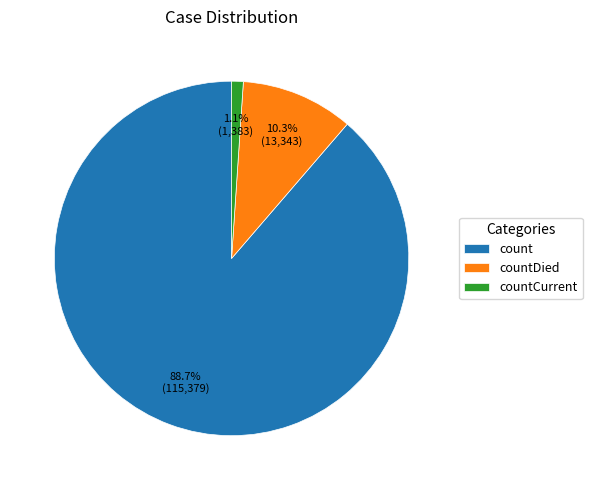

Is the sum of countDied and count greater than half?

Yes